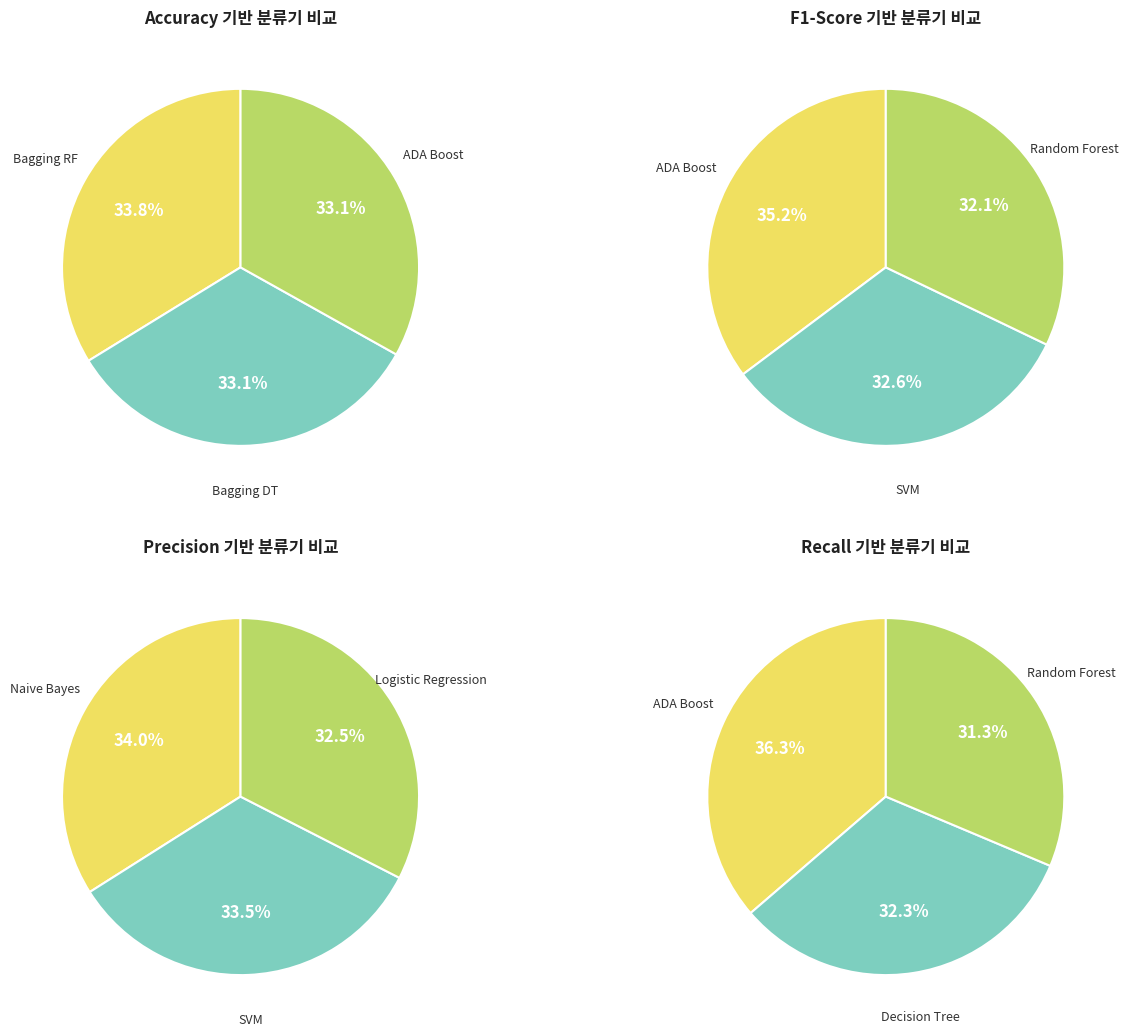

Rank the series at 9 from lowest to highest value.

precision, f1, recall, accuracy